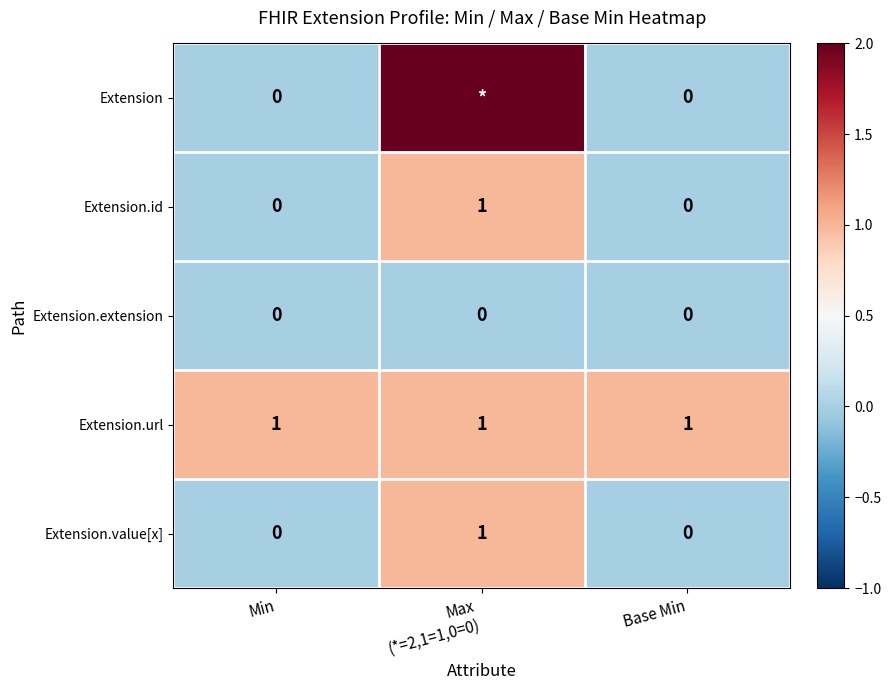

True or false: Extension.extension has a value of 0 at Base Min.

True